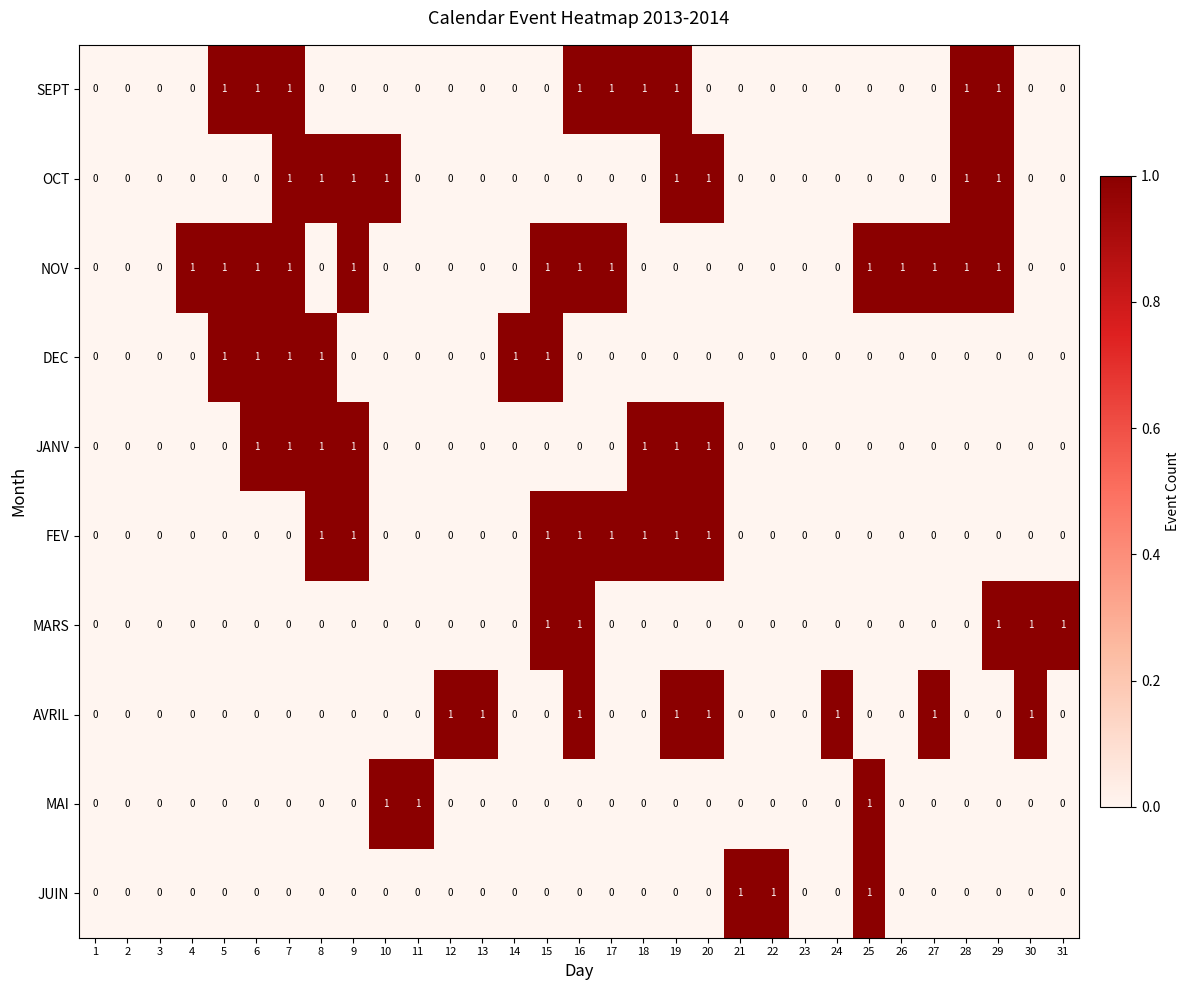

Which series changed the most between 2 and 31?

MARS